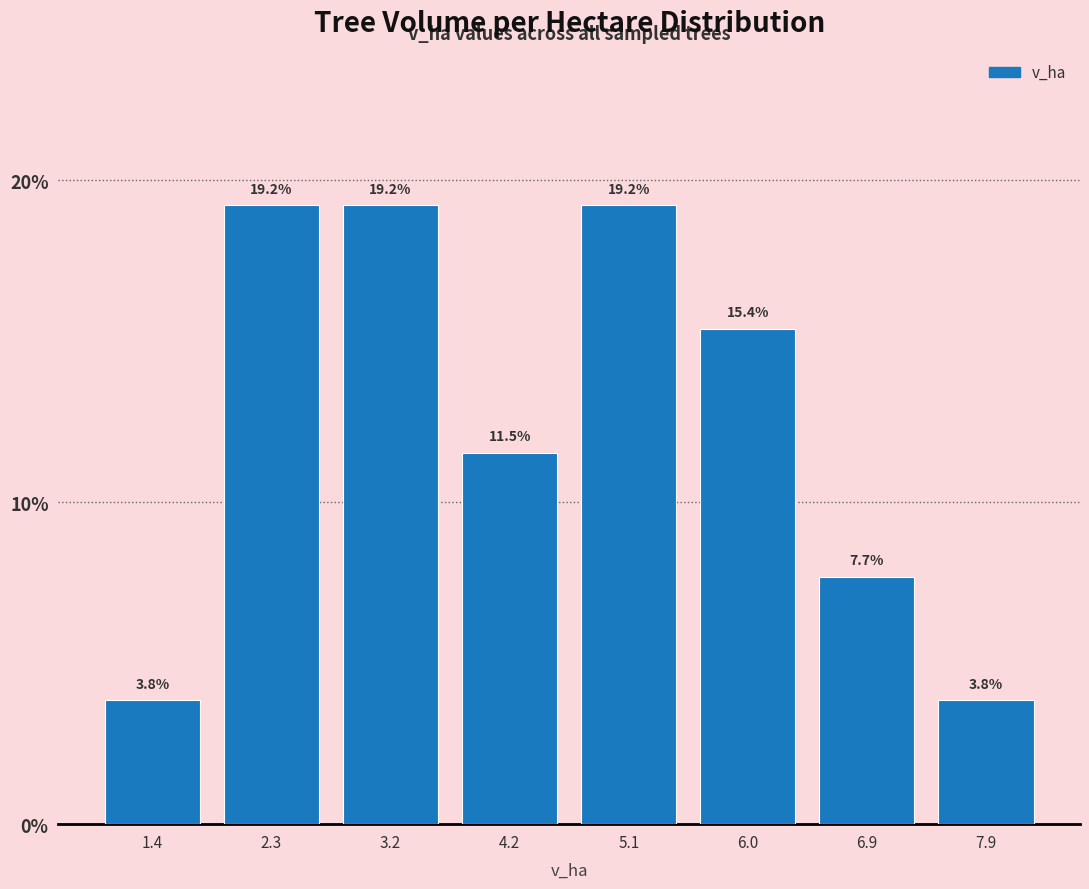

Reading left to right, transcribe this chart: for each bar, give the range it covers on the x-axis and its height. The bar edges are not printed on the chart, so give them approximately, as read against the axis.

0.9 to 1.9: 3.8
1.9 to 2.8: 19.2
2.8 to 3.7: 19.2
3.7 to 4.6: 11.5
4.6 to 5.6: 19.2
5.6 to 6.5: 15.4
6.5 to 7.4: 7.7
7.4 to 8.3: 3.8